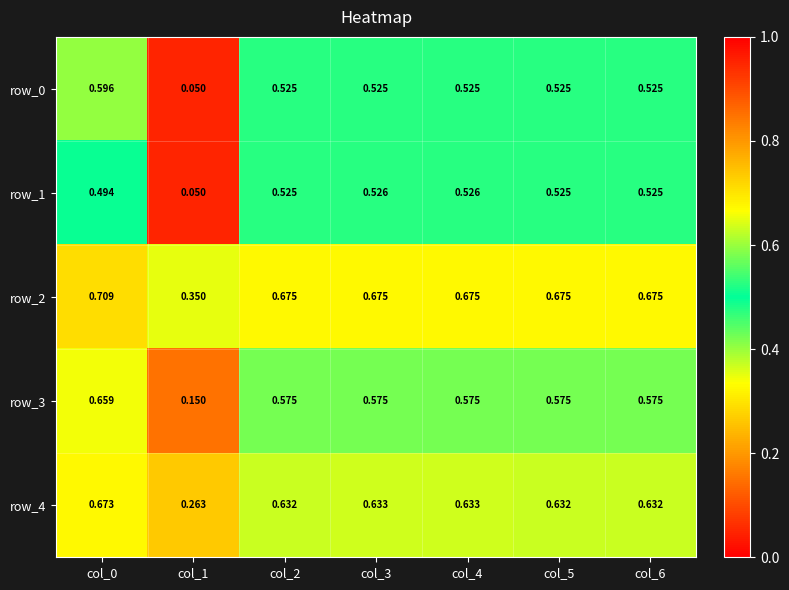

Which label corresponds to the smallest value in the chart?

col_1